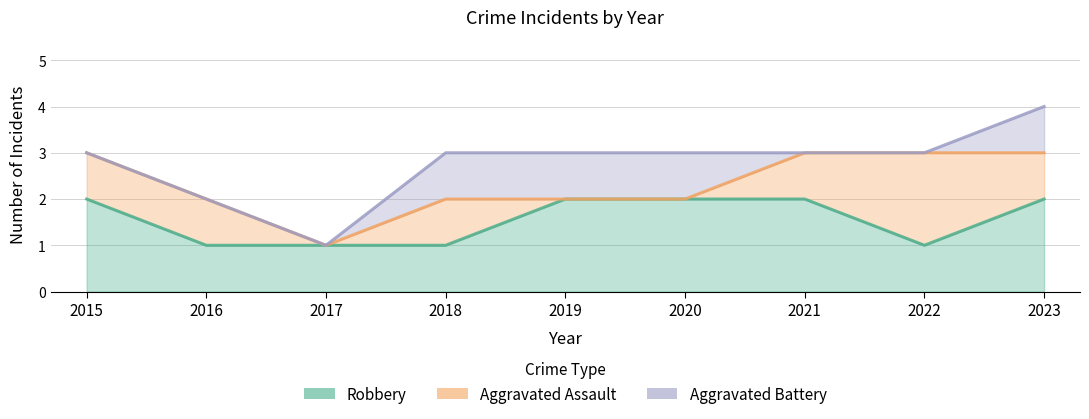

True or false: Aggravated Battery has more than 2 points higher than both neighbors.

False